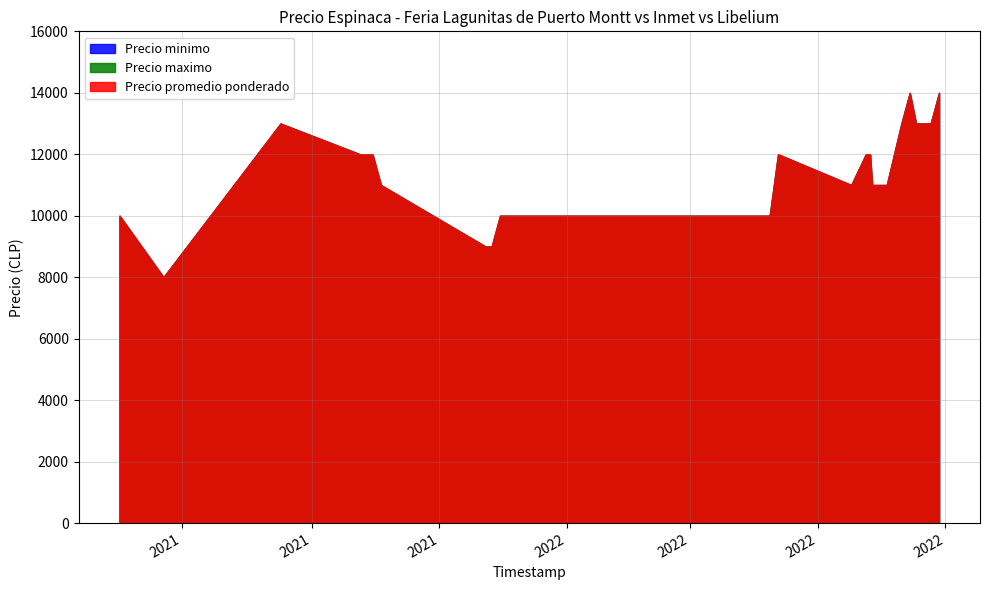

Reading left to right, list all the values displayed in this chart.

Precio minimo: 2022-03-29=10000	2022-04-08=10000	2021-08-17=13000	2021-06-22=8000	2022-06-03=11000	2021-11-25=9000	2022-03-25=10000	2021-11-23=9000	2022-06-28=14000	2022-06-17=13000	2021-11-30=10000	2022-05-27=11000	2022-05-24=12000	2022-05-17=11000	2022-06-10=13000	2021-11-26=9000	2021-09-24=12000	2022-04-05=10000	2021-09-30=12000	2022-06-24=13000	2022-06-14=14000	2021-10-04=11000	2021-06-01=10000	2022-05-26=12000	2022-04-12=12000
Precio maximo: 2022-03-29=10000	2022-04-08=10000	2021-08-17=13000	2021-06-22=8000	2022-06-03=11000	2021-11-25=9000	2022-03-25=10000	2021-11-23=9000	2022-06-28=14000	2022-06-17=13000	2021-11-30=10000	2022-05-27=11000	2022-05-24=12000	2022-05-17=11000	2022-06-10=13000	2021-11-26=9000	2021-09-24=12000	2022-04-05=10000	2021-09-30=12000	2022-06-24=13000	2022-06-14=14000	2021-10-04=11000	2021-06-01=10000	2022-05-26=12000	2022-04-12=12000
Precio promedio ponderado: 2022-03-29=10000	2022-04-08=10000	2021-08-17=13000	2021-06-22=8000	2022-06-03=11000	2021-11-25=9000	2022-03-25=10000	2021-11-23=9000	2022-06-28=14000	2022-06-17=13000	2021-11-30=10000	2022-05-27=11000	2022-05-24=12000	2022-05-17=11000	2022-06-10=13000	2021-11-26=9000	2021-09-24=12000	2022-04-05=10000	2021-09-30=12000	2022-06-24=13000	2022-06-14=14000	2021-10-04=11000	2021-06-01=10000	2022-05-26=12000	2022-04-12=12000